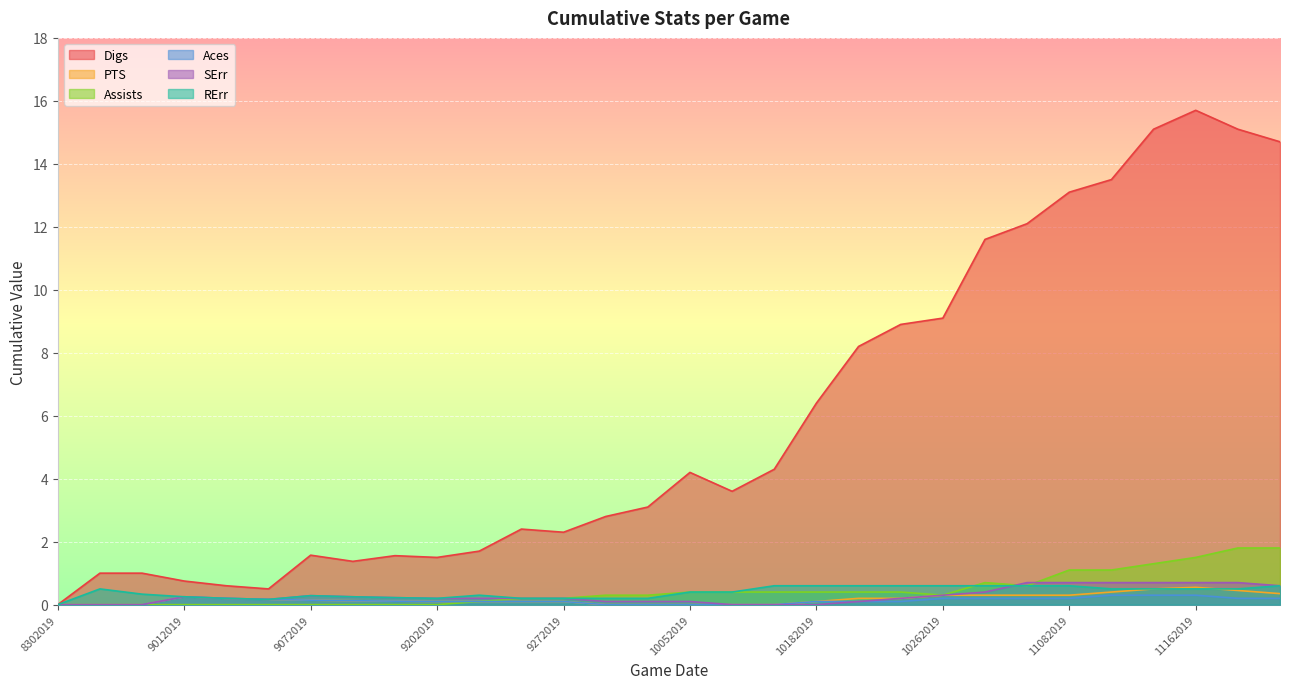

How many interior local peaks does the PTS series have?

2